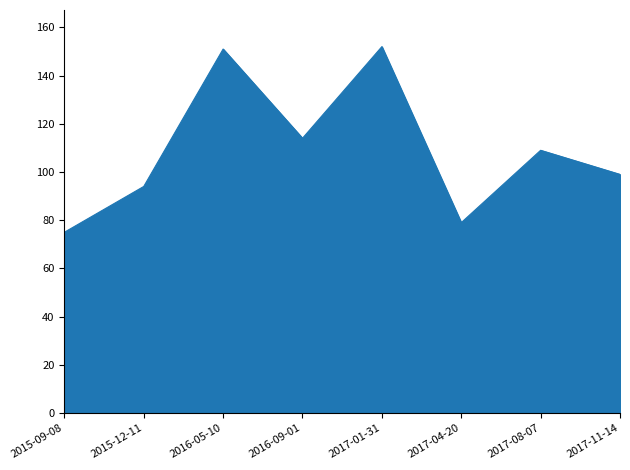

What is the sum of all values?

873